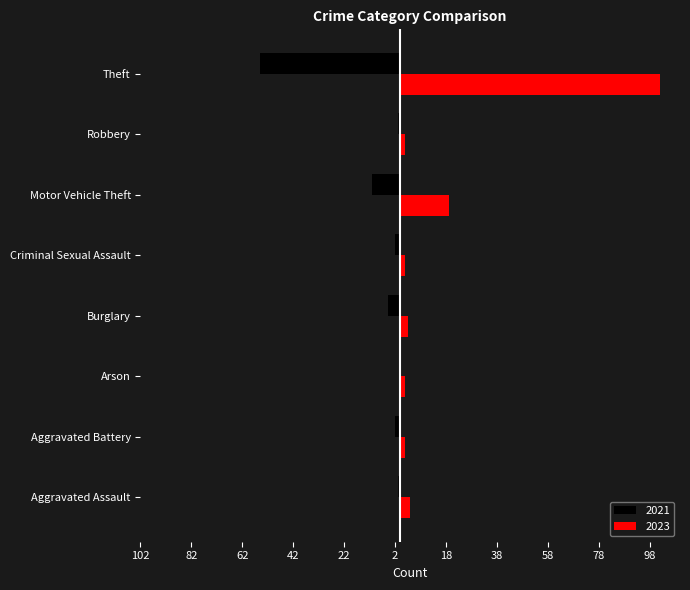

The value of 2021 at Aggravated Battery is -1. True or false?

False